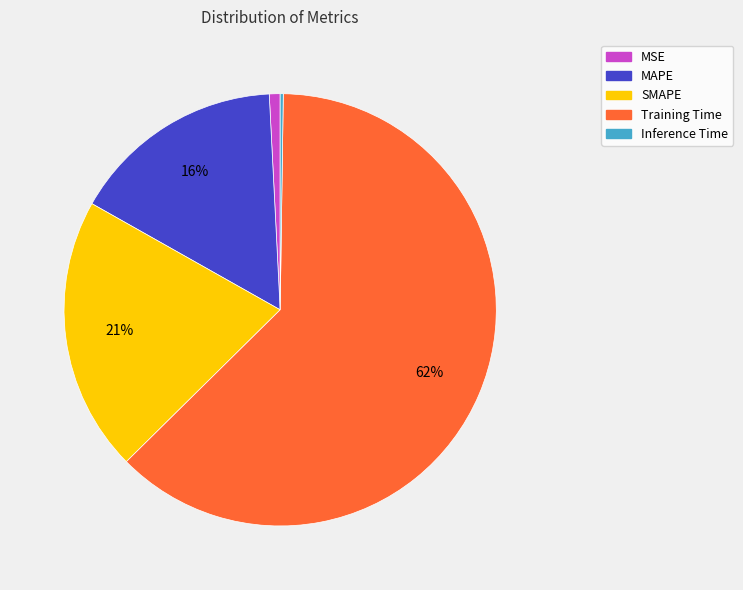

Combined, do MSE and MAPE account for over 50%?

No